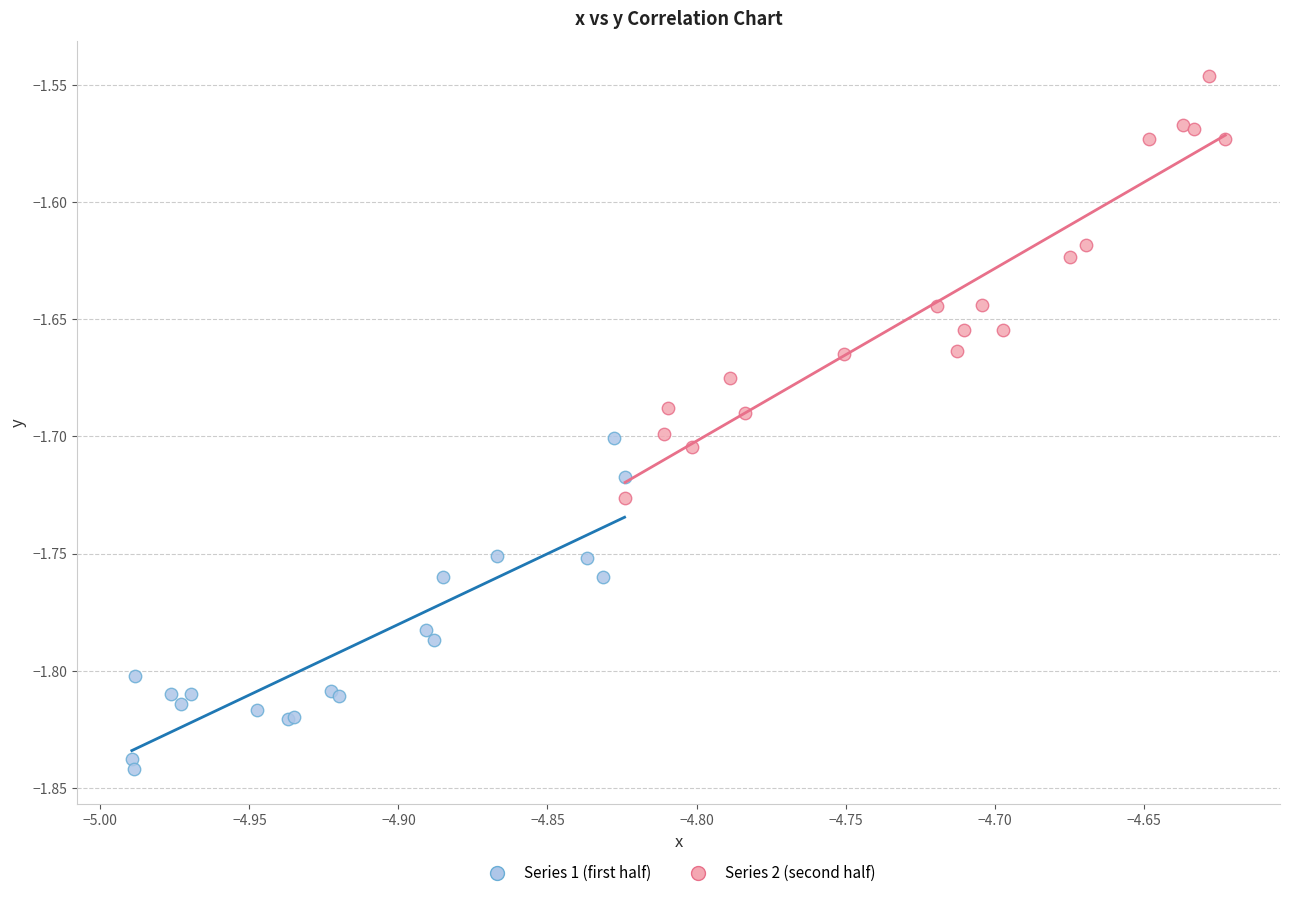

Which series reaches the maximum Y coordinate?

Series 2 (second half)